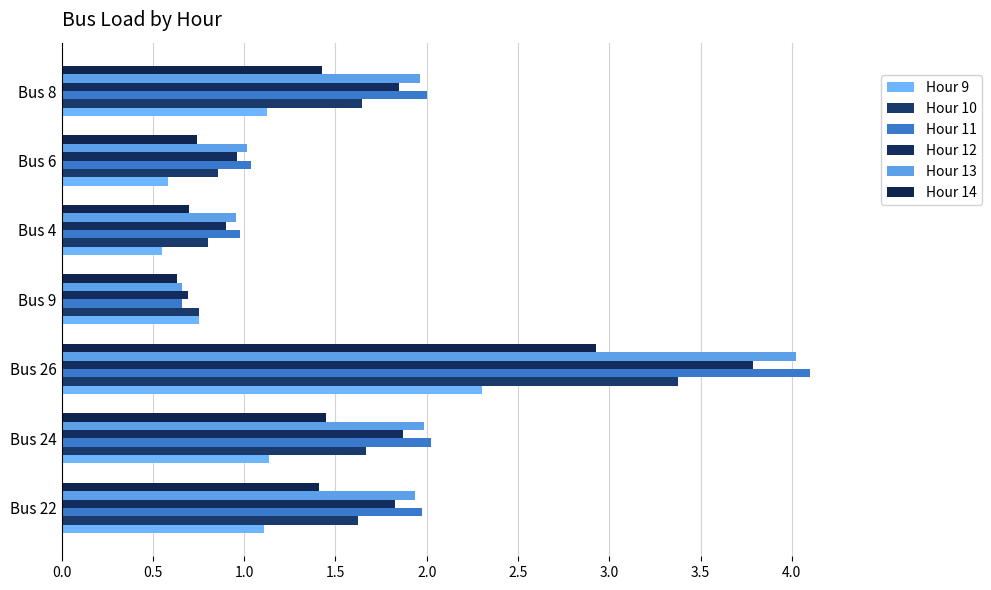

Which label corresponds to the smallest value in the chart?

Bus 4